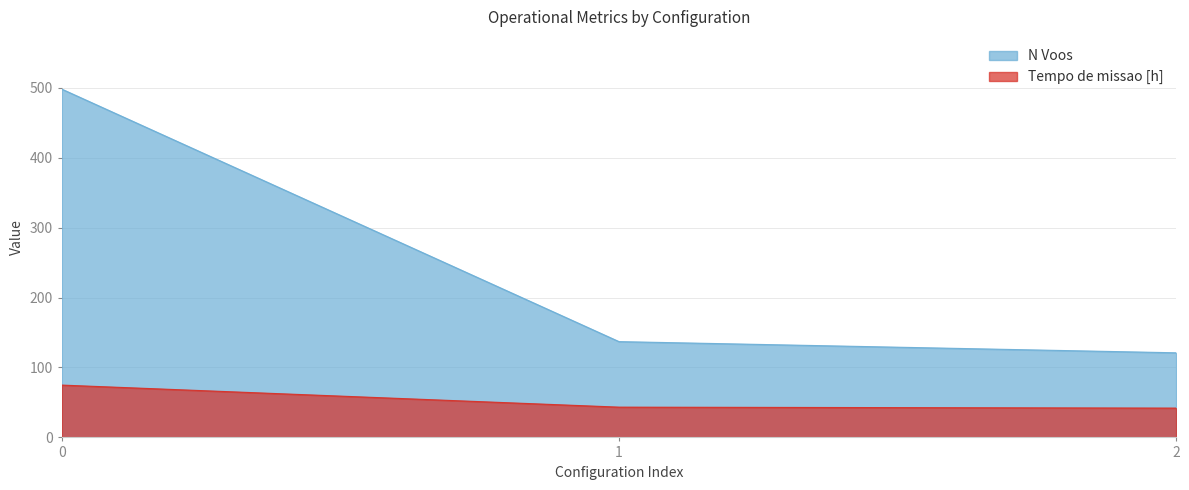

What is the difference between the highest and lowest values at 1?

93.7